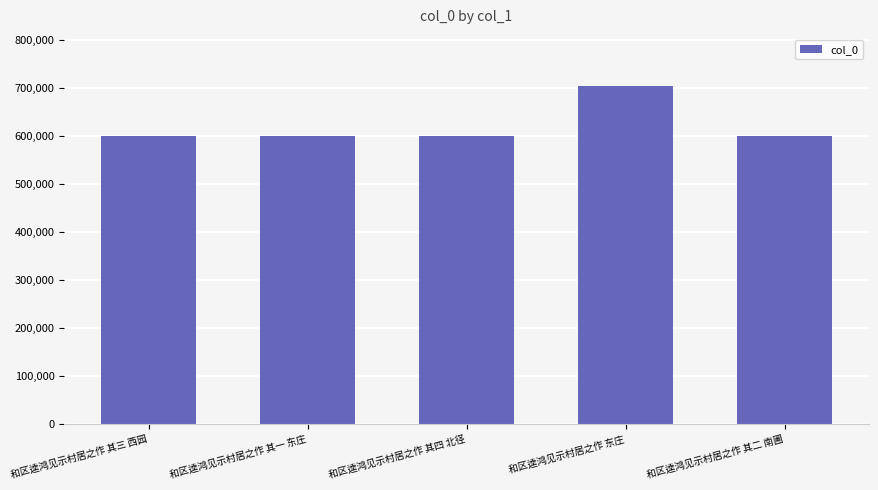

How many bars are there in total?

5